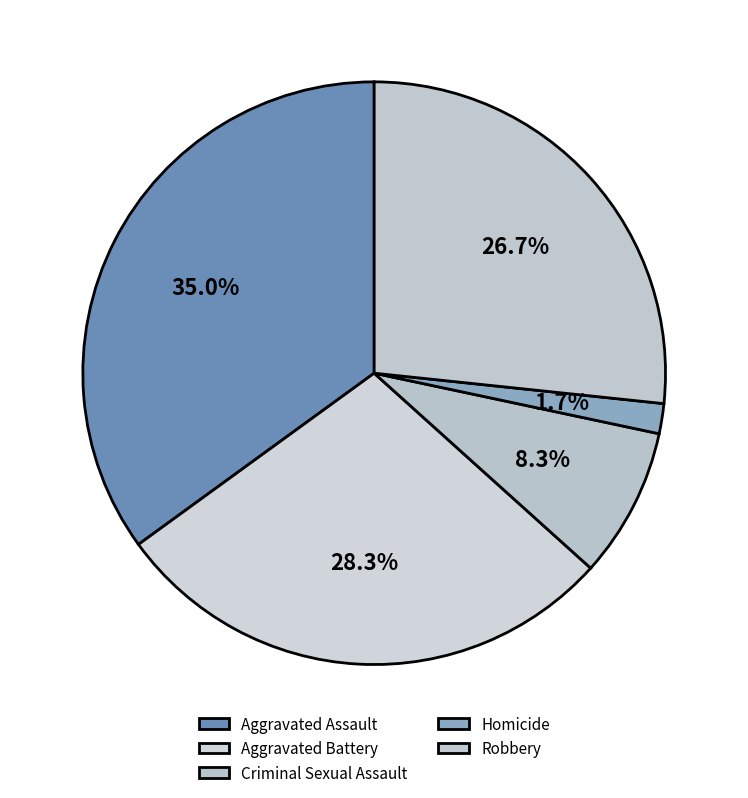

What is the largest slice in the pie chart?

Aggravated Assault